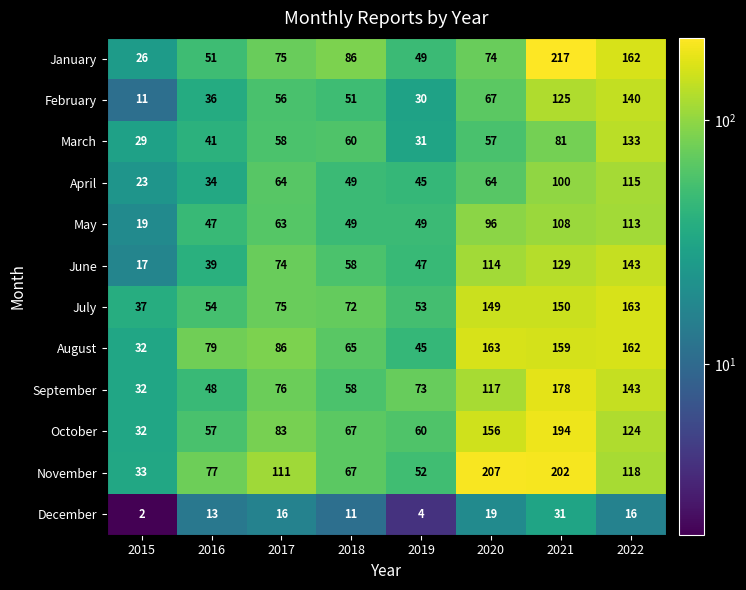

How many distinct data groups are displayed?

12